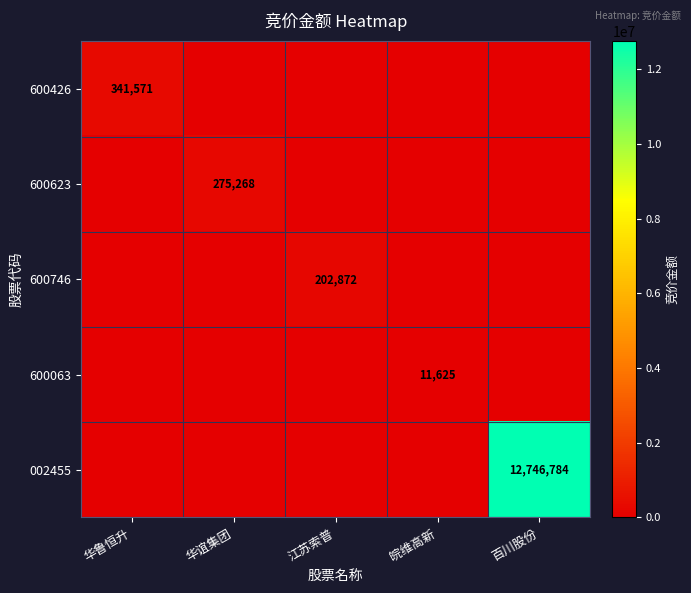

How many series are shown in this chart?

5